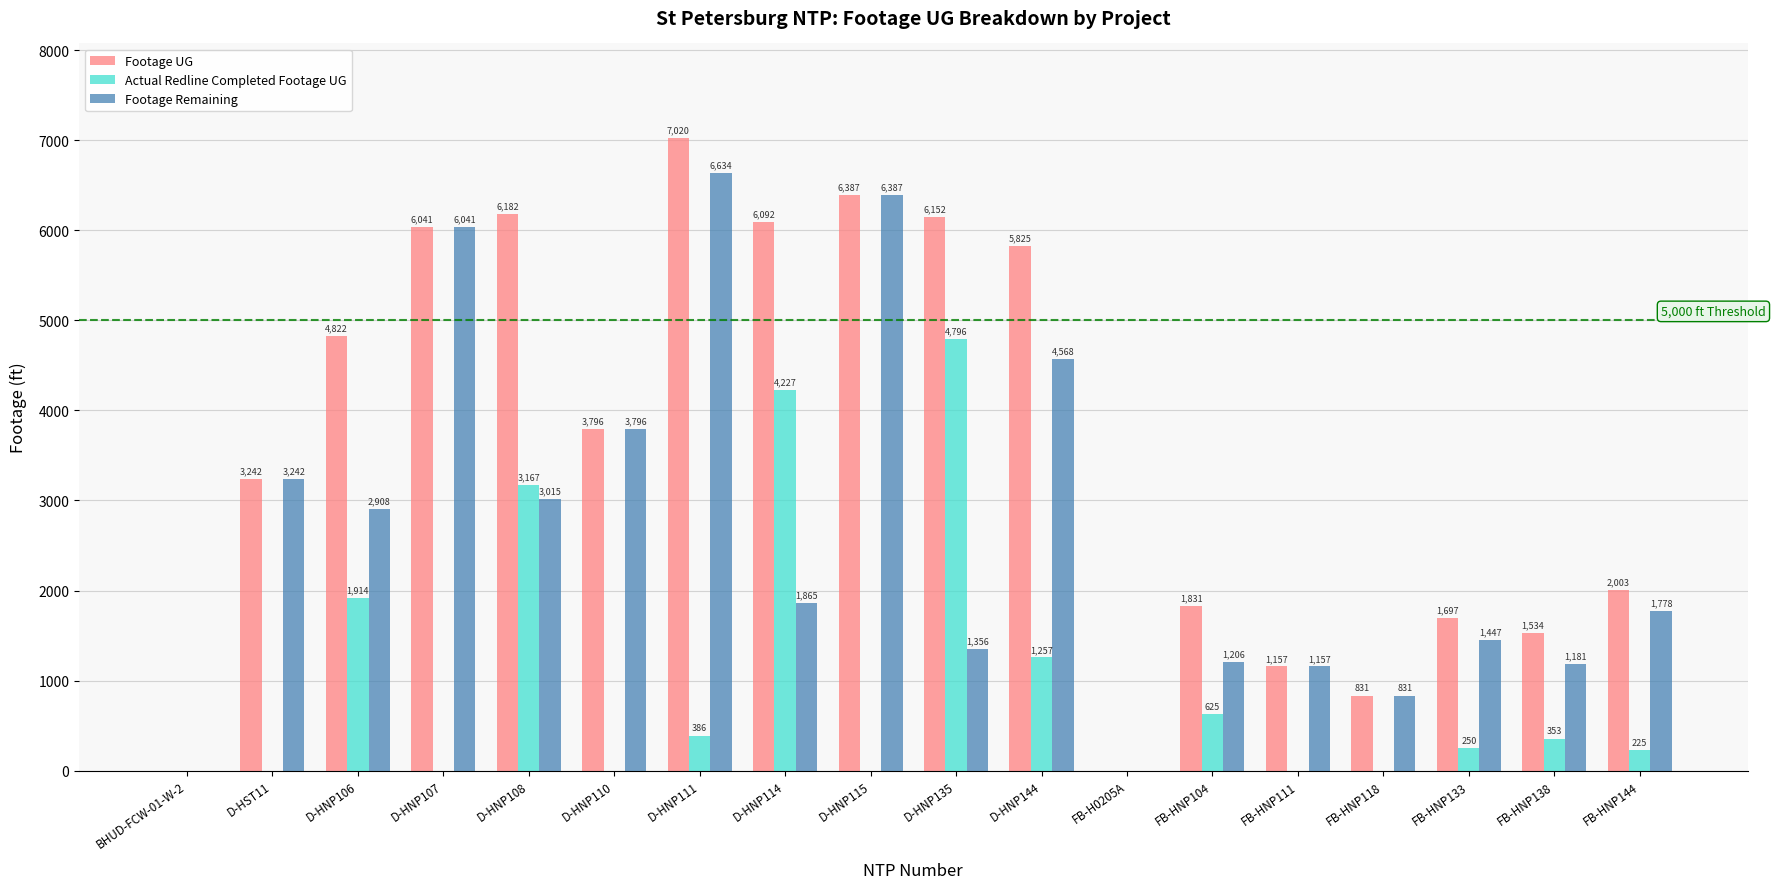

What is the sum of all Actual Redline Completed Footage UG values?

17200